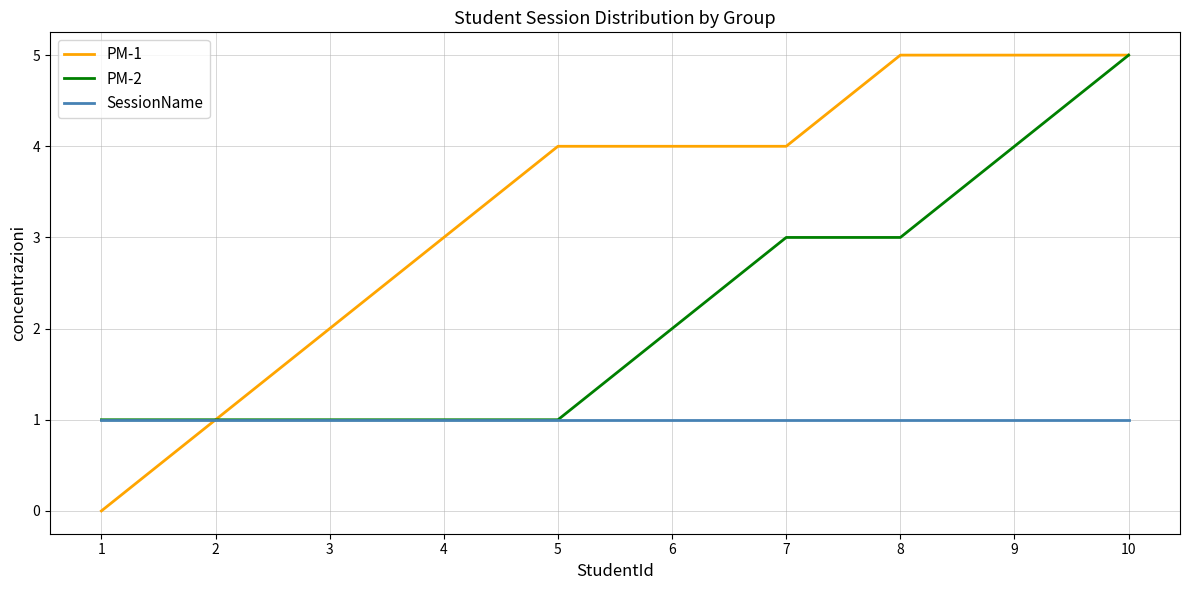

What is the approximate value of SessionName at 9?

1